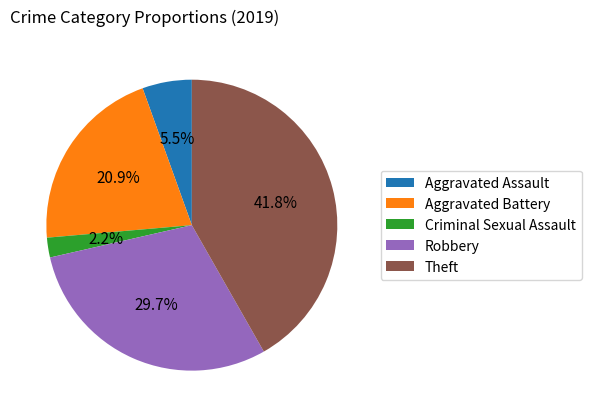

Is Theft the majority of the pie?

No